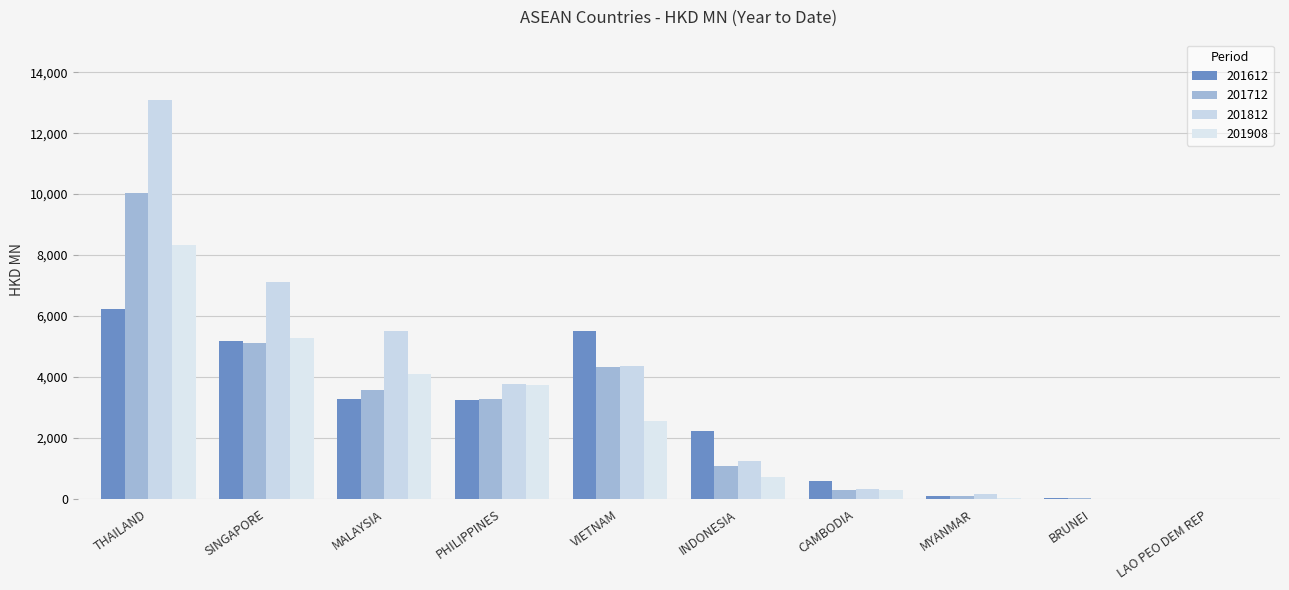

At which label does 201908 first exceed 2570?

THAILAND